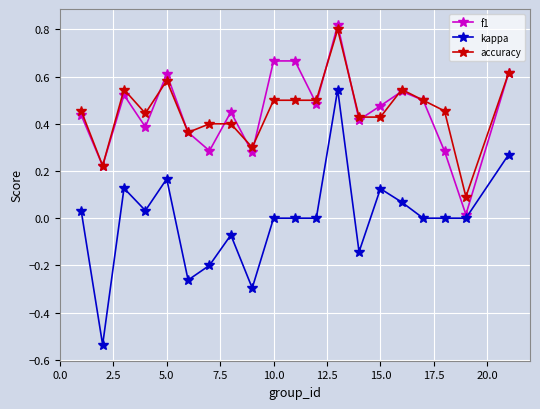

What are all the series names shown in the legend?

f1, kappa, accuracy